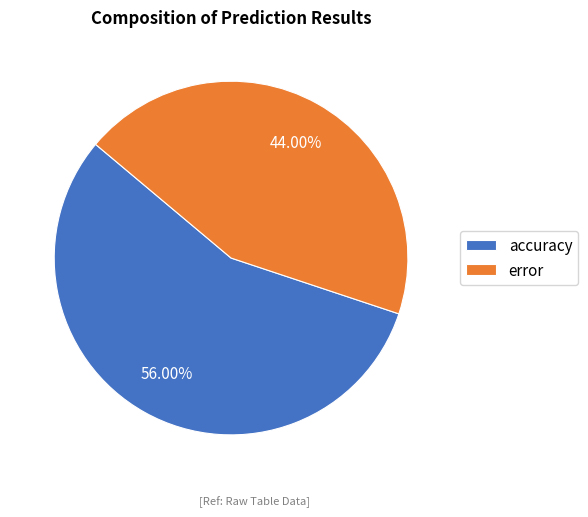

Which category has the smallest portion of the pie?

error